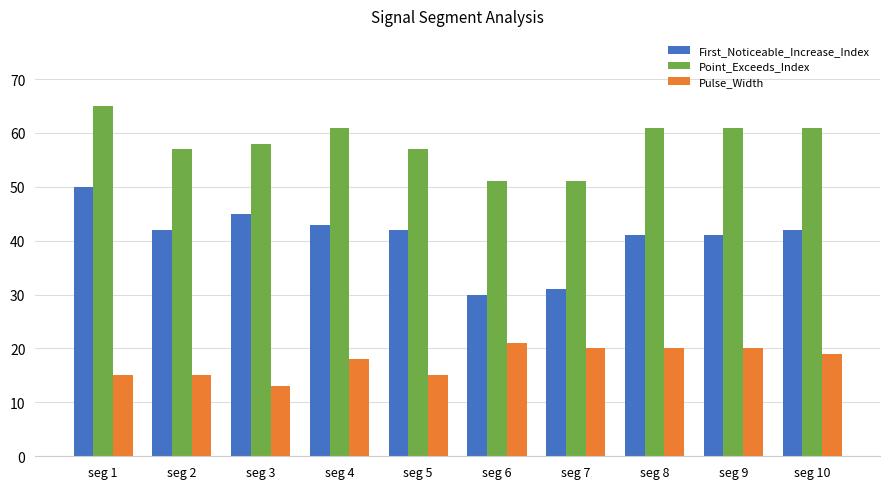

List the series in order of their overall mean, lowest first.

Pulse_Width, First_Noticeable_Increase_Index, Point_Exceeds_Index